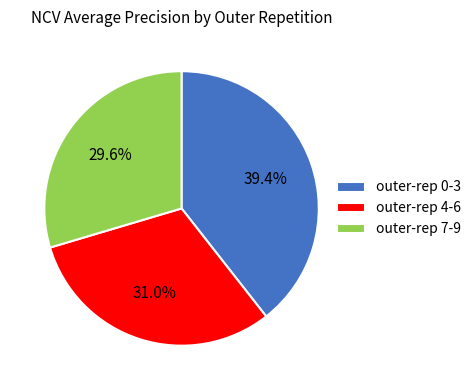

What is the largest slice in the pie chart?

outer-rep 0-3